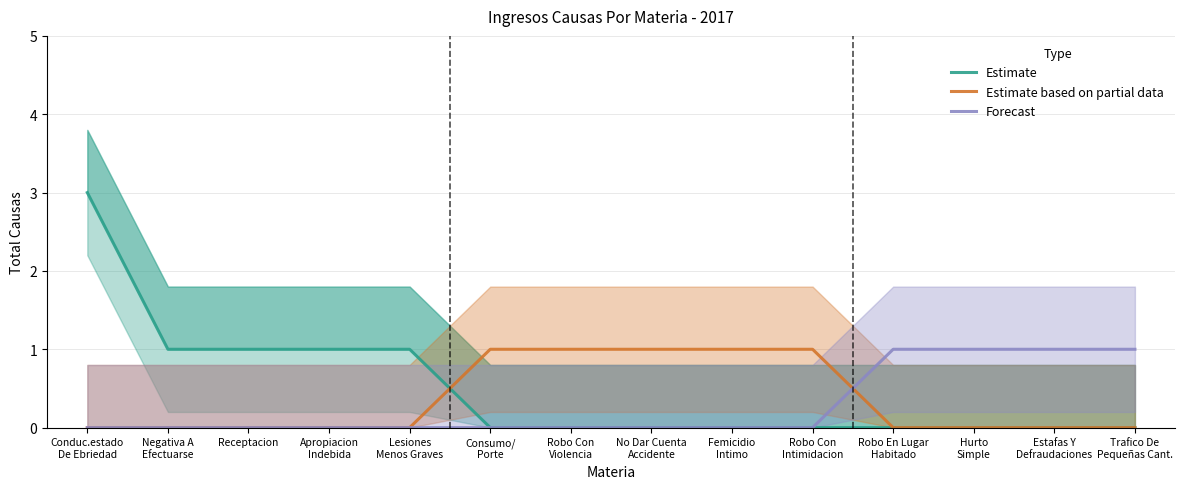

How many Estimate values are between 0 and 1?

13